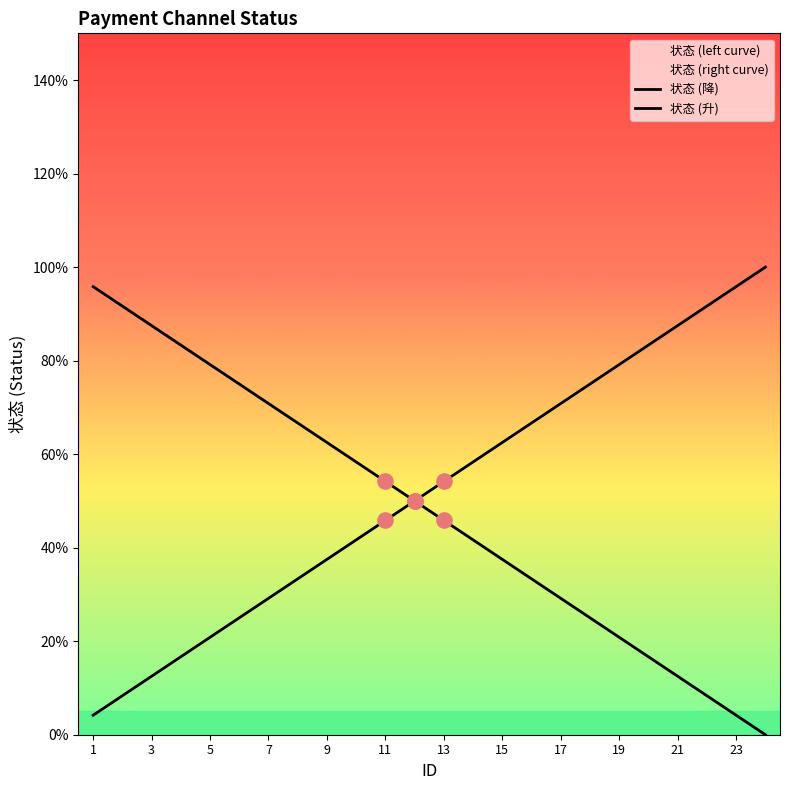

Which series reaches the minimum Y coordinate?

状态 (降)